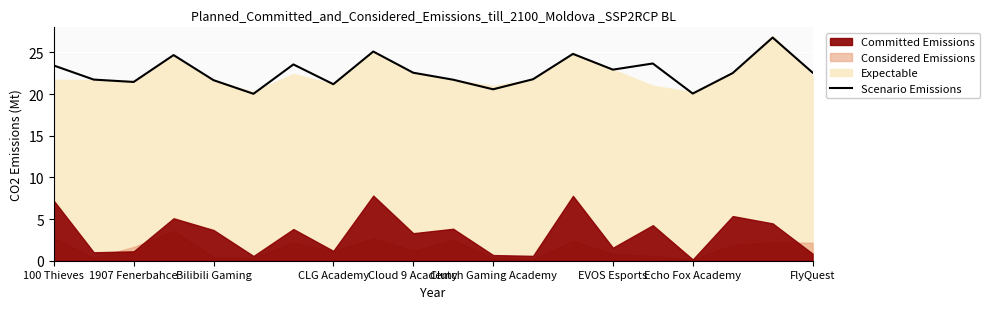

The value of Scenario Emissions at 1907 Fenerbahce is 21.4. True or false?

True